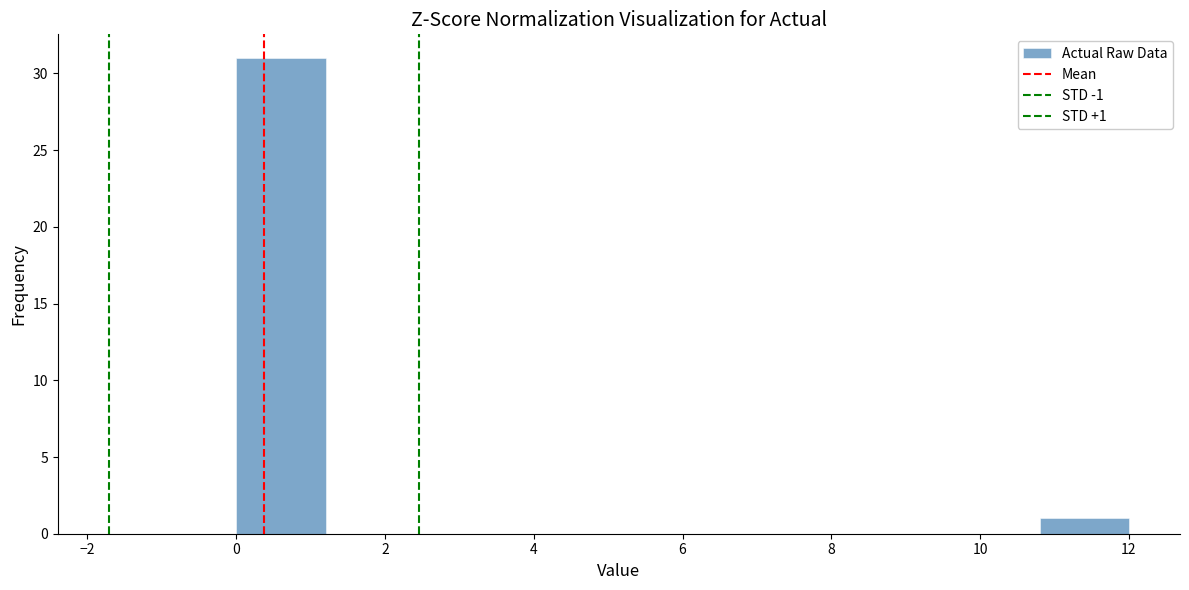

Over which range of the x-axis is the bar tallest?

0.0 to 1.2